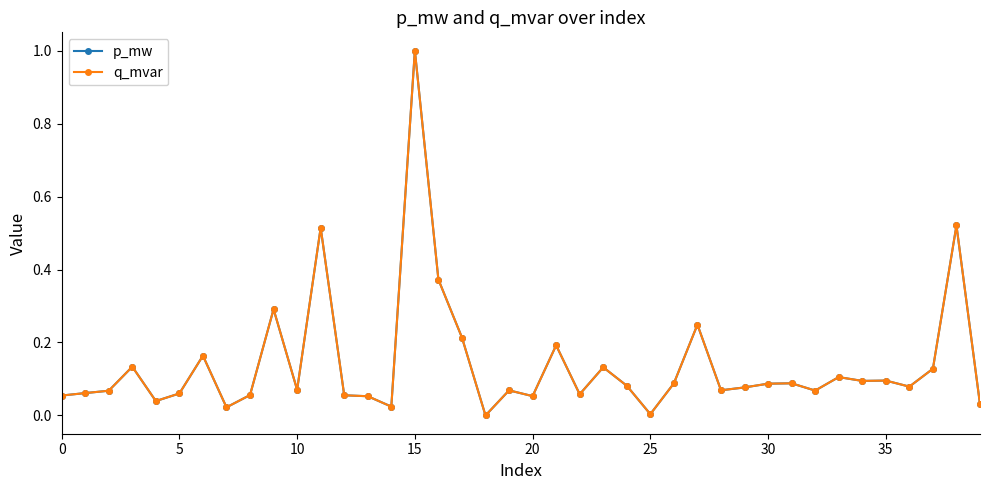

List the series in order of their peak value, lowest first.

p_mw, q_mvar